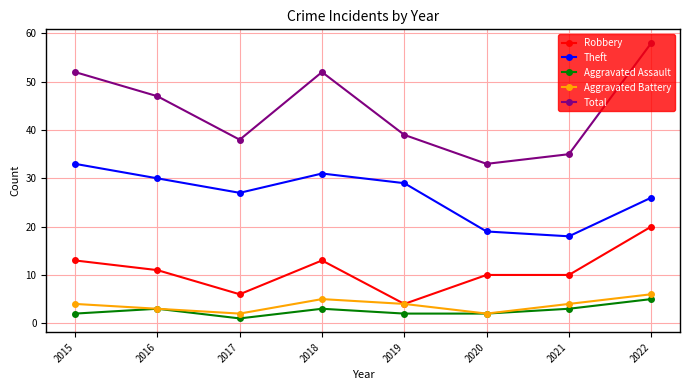

Rank the series by their maximum value, from lowest to highest.

Aggravated Assault, Aggravated Battery, Robbery, Theft, Total